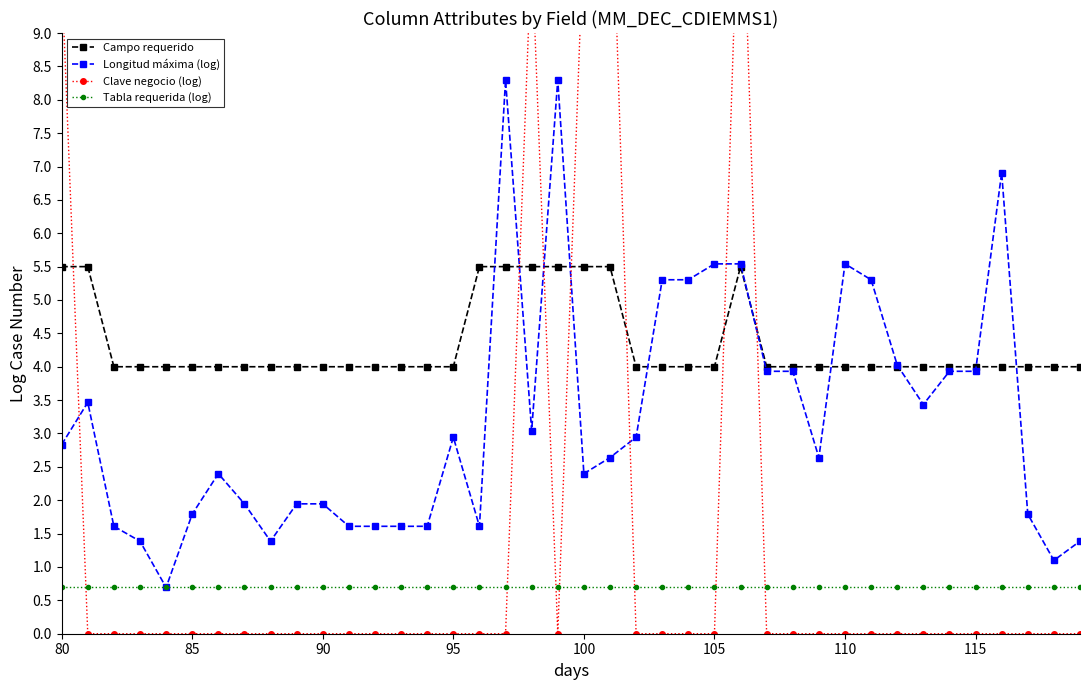

The value of Campo requerido at 85 is 1.1. True or false?

False